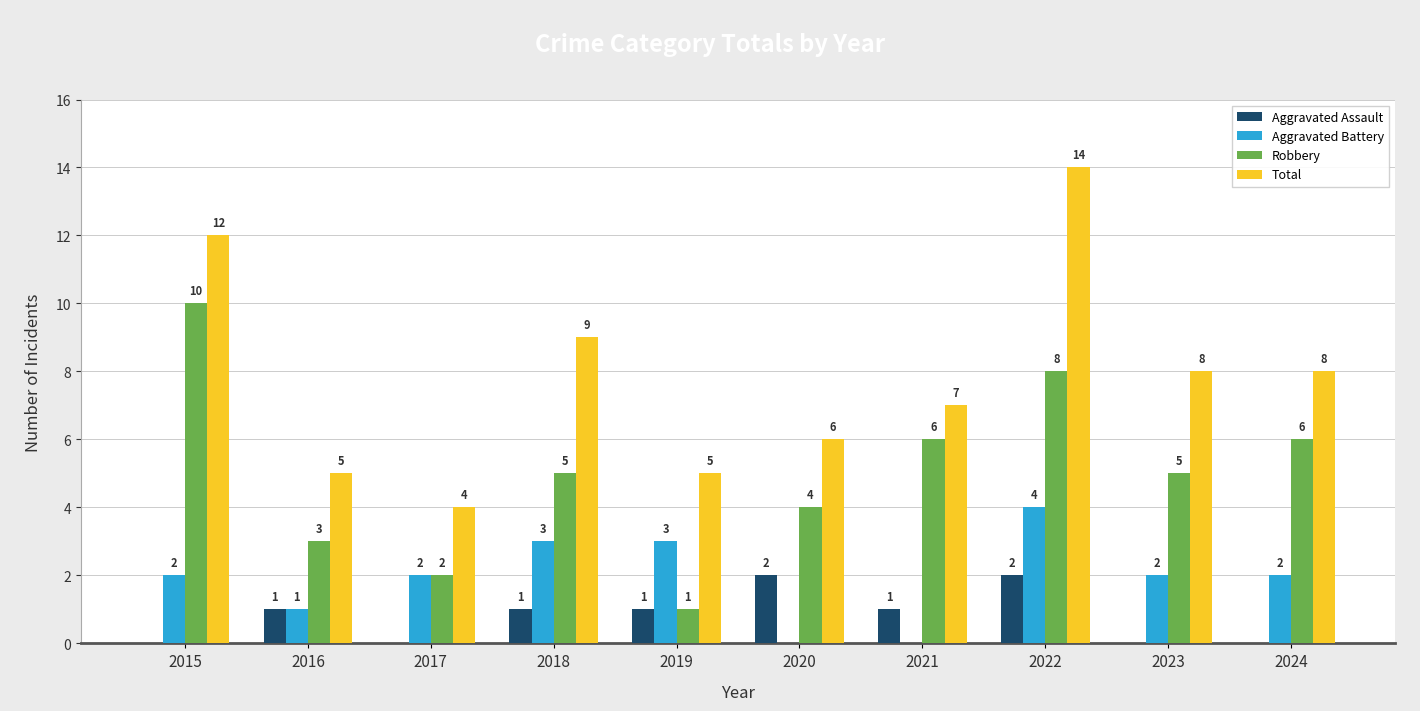

What value does the Robbery series have at 2015?

10